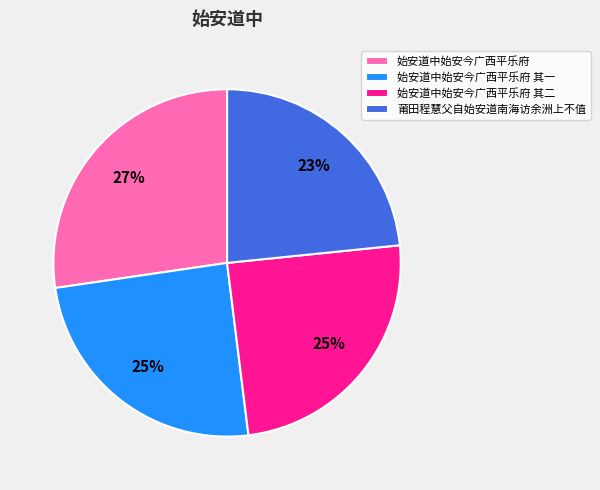

What percentage is the 始安道中始安今广西平乐府 其二 slice, to the nearest percent?

25%